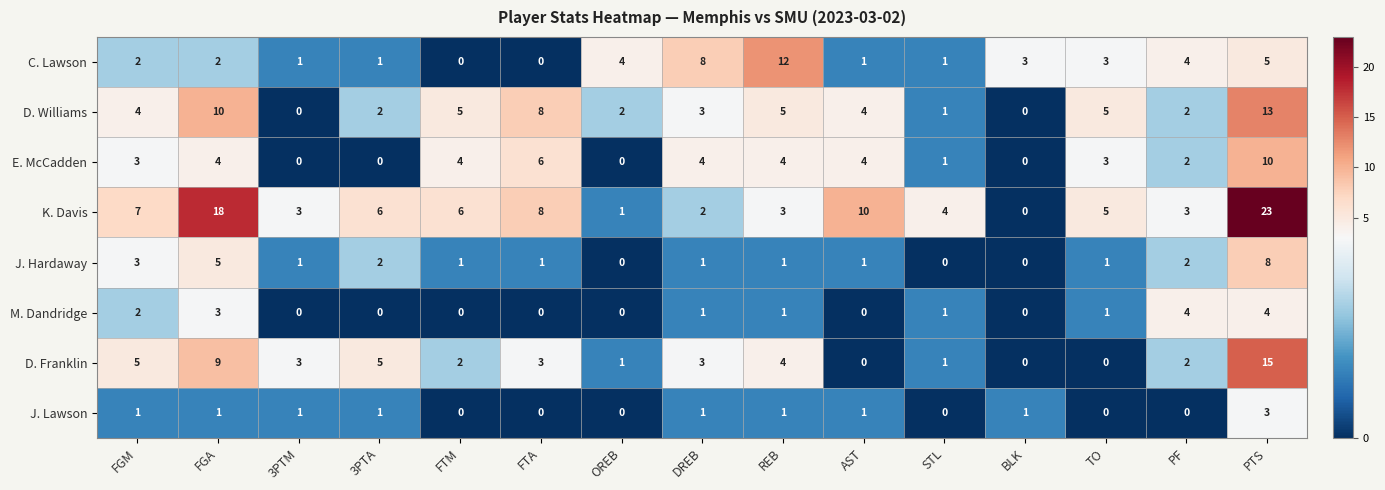

What is the difference between the maximum and minimum values in the E. McCadden series?

10